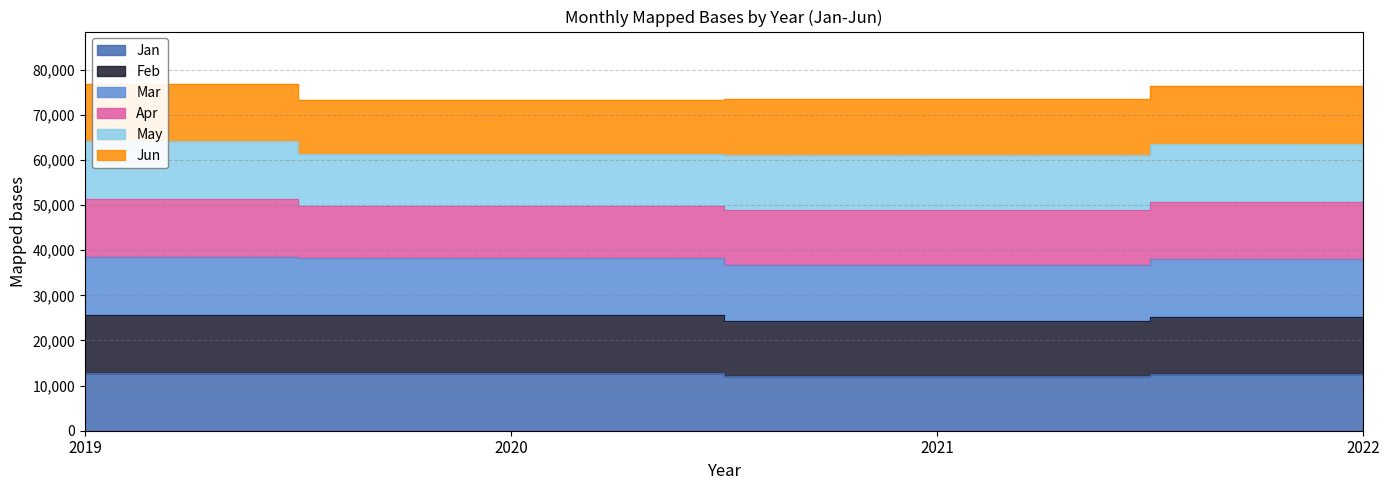

True or false: Mar and Feb cross at least once.

False